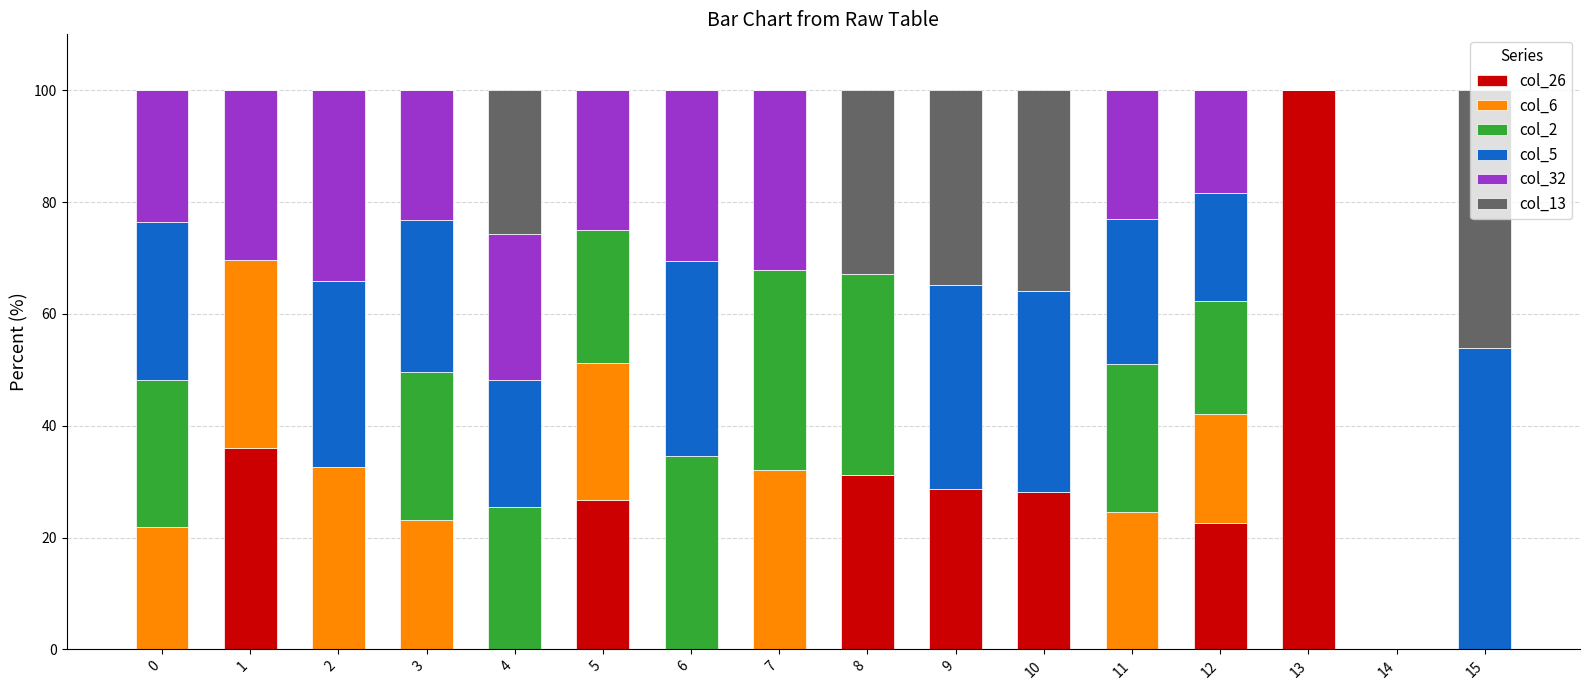

What is the total value across all series at 5?

100.0